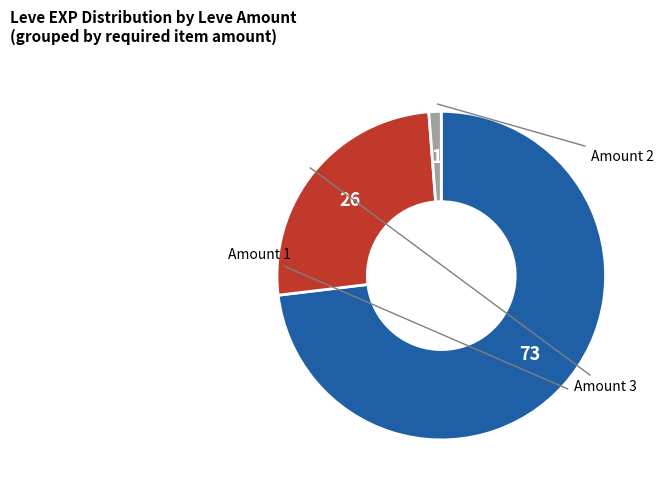

Is there any slice that represents more than half of the pie?

Yes